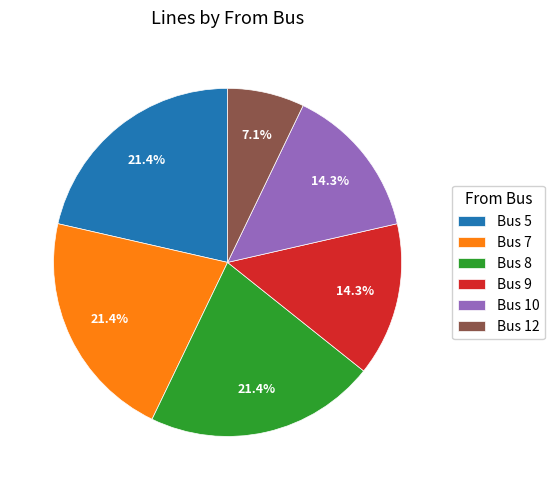

Is there a majority slice in this chart?

No